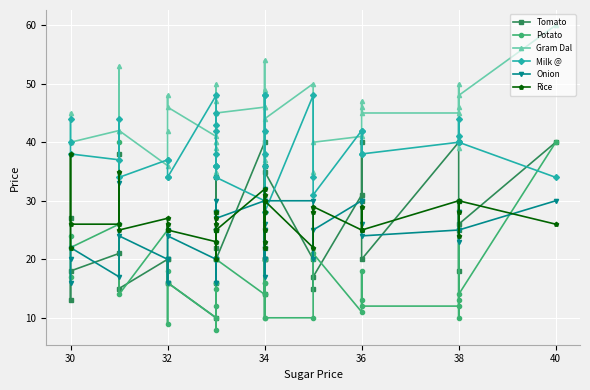

At which category is the sum across all series the highest?

36